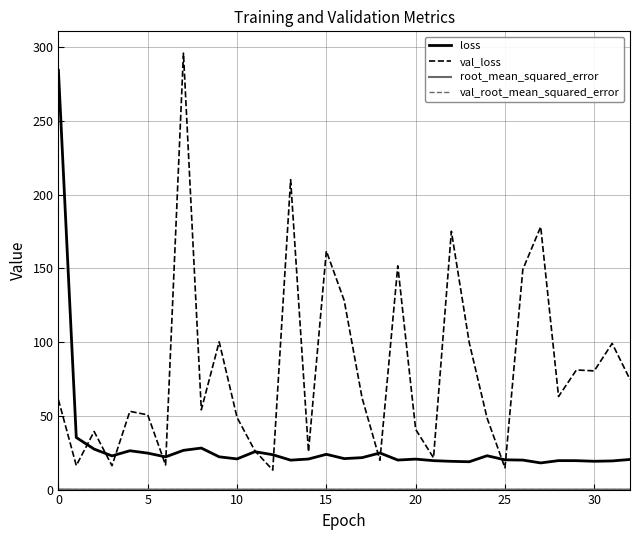

Which series has the largest total across all categories?

val_loss